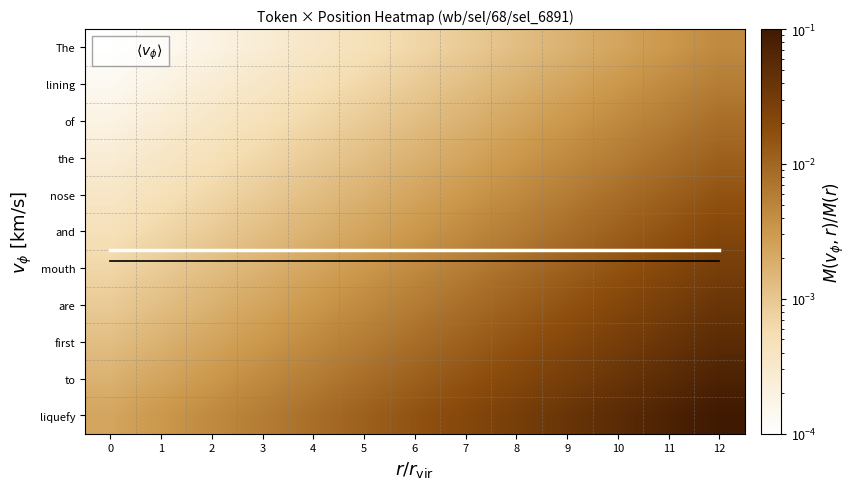

How many categories are shown in the chart?

13